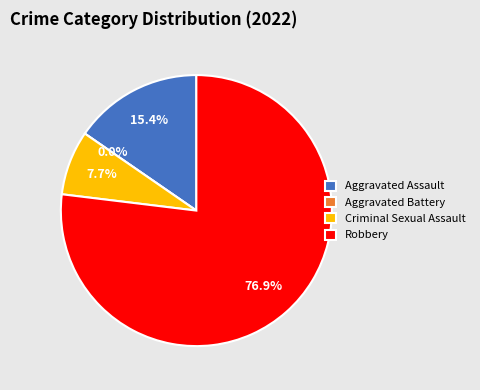

Which category has the biggest portion of the pie?

Robbery